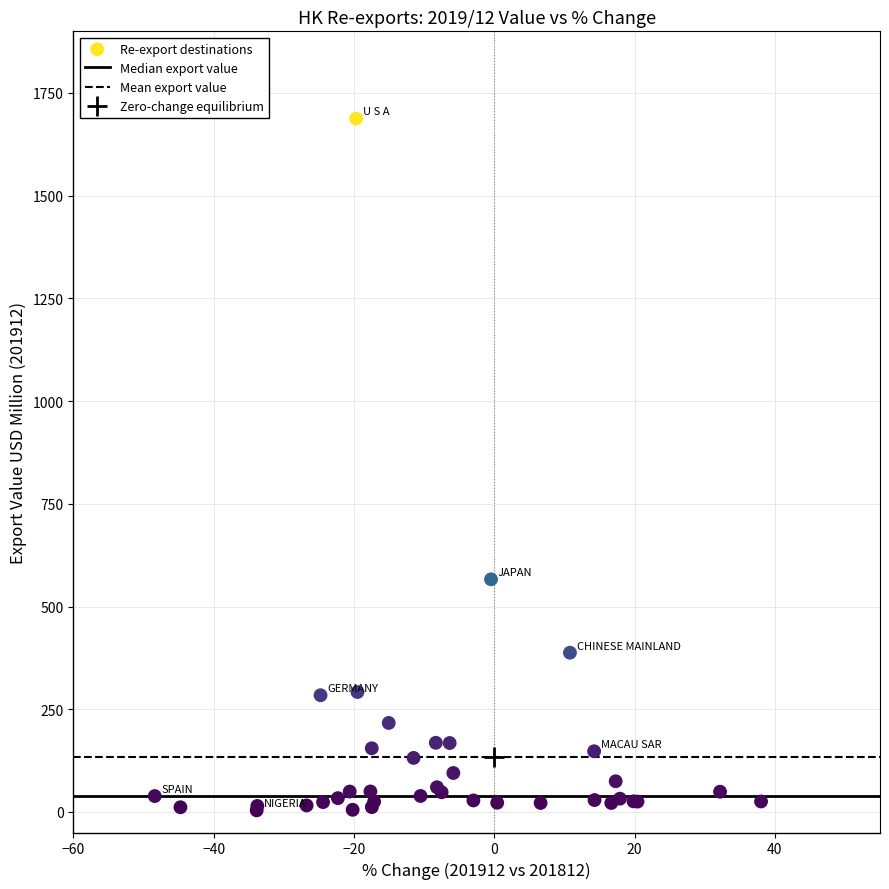

What Y value in the scatter plot is closest to 845?

566.3